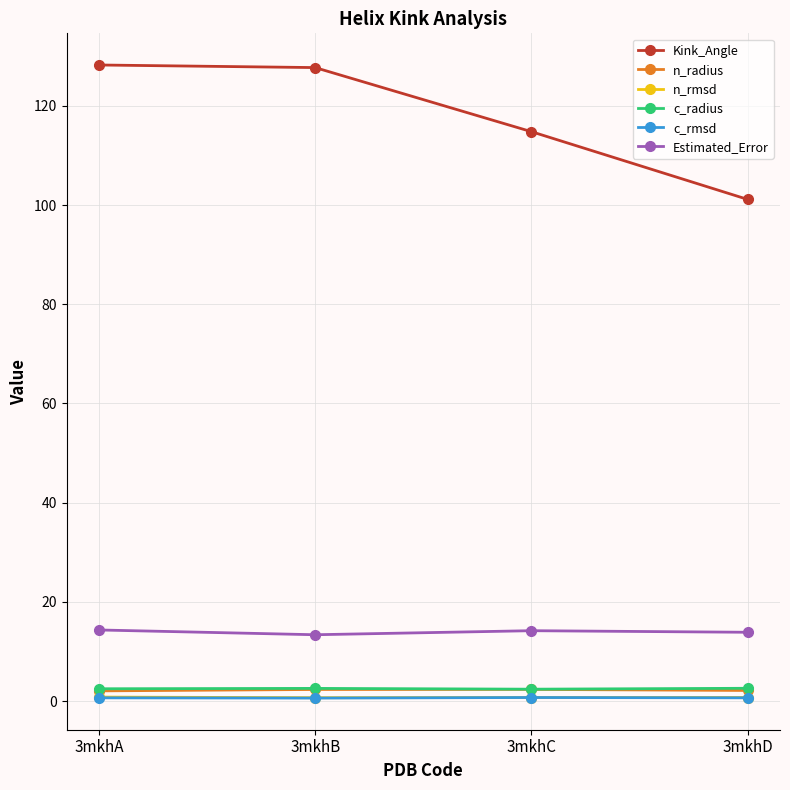

Which category has the lowest value in the Kink_Angle series?

3mkhD